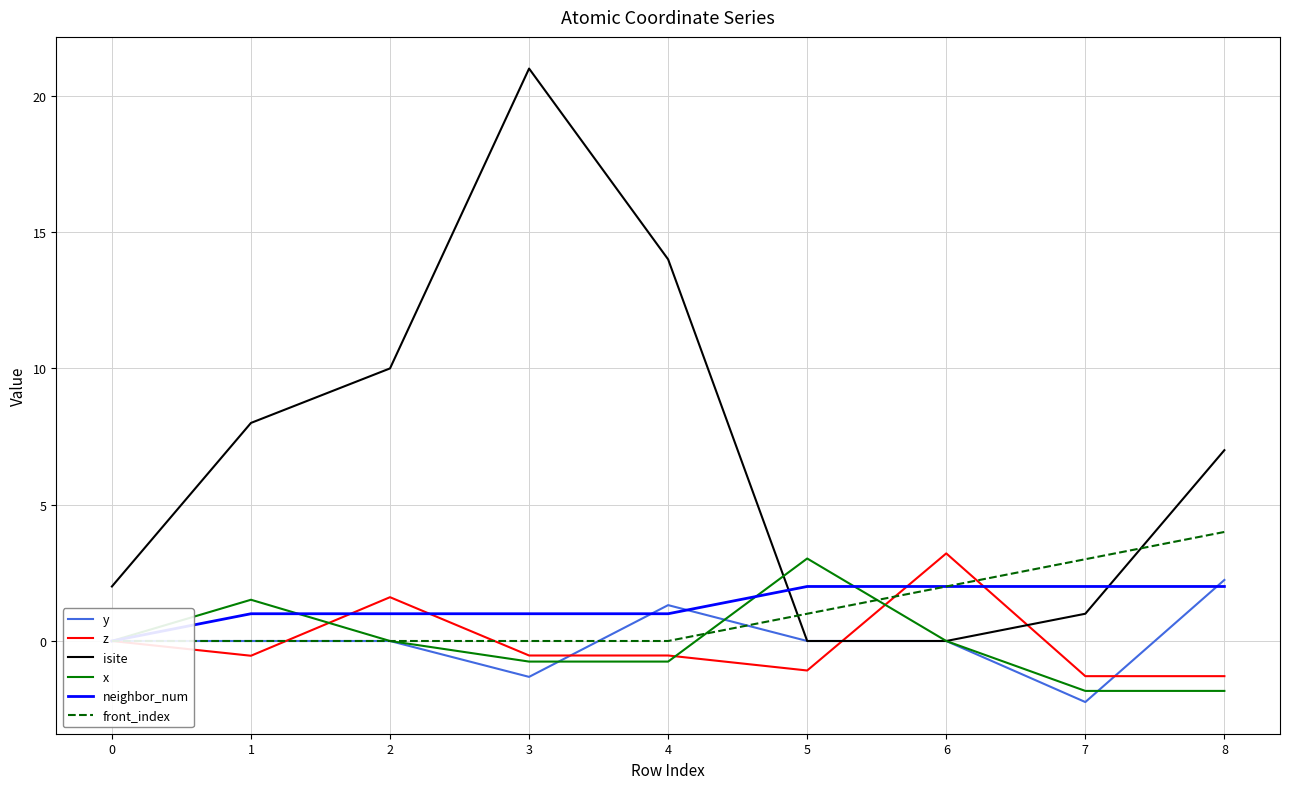

What is the lowest value of the z series?

-1.3